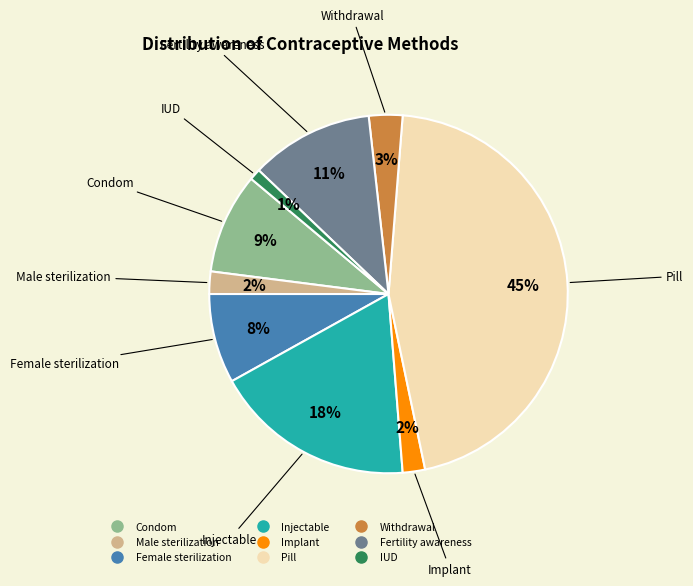

What percentage is the Injectable slice, to the nearest percent?

18%